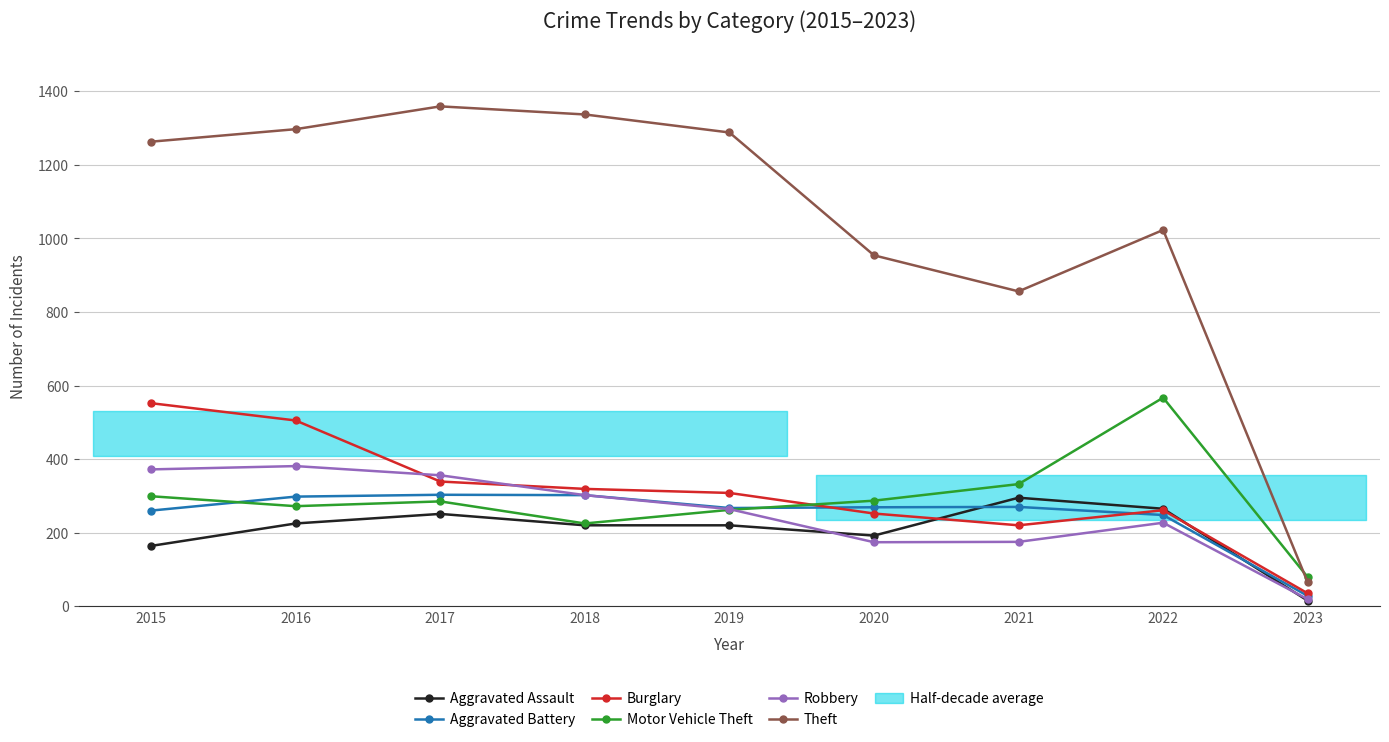

What is the difference between the Robbery values at 2017 and 2020?

182